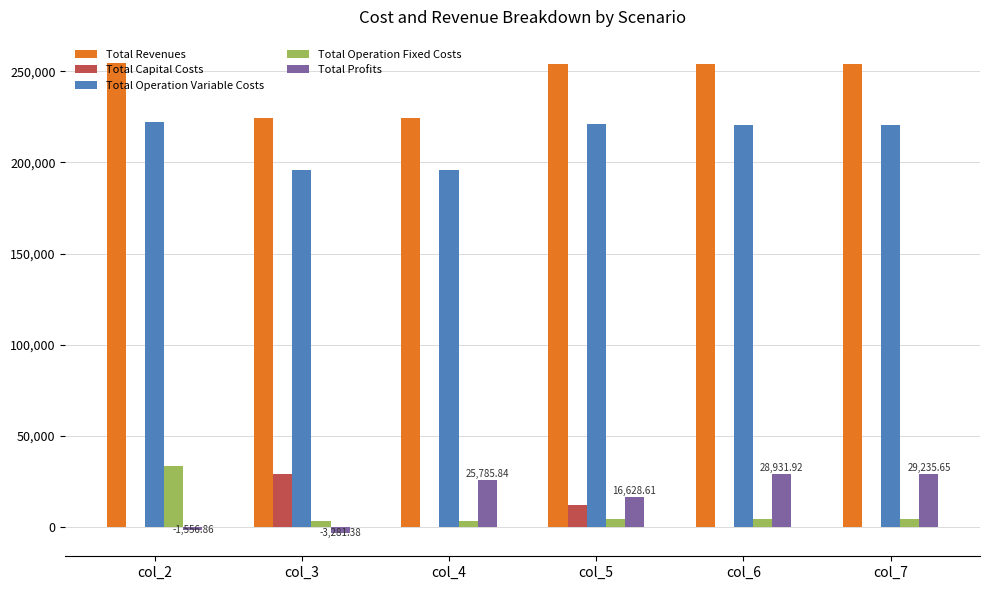

What is the greatest value displayed?

254486.4